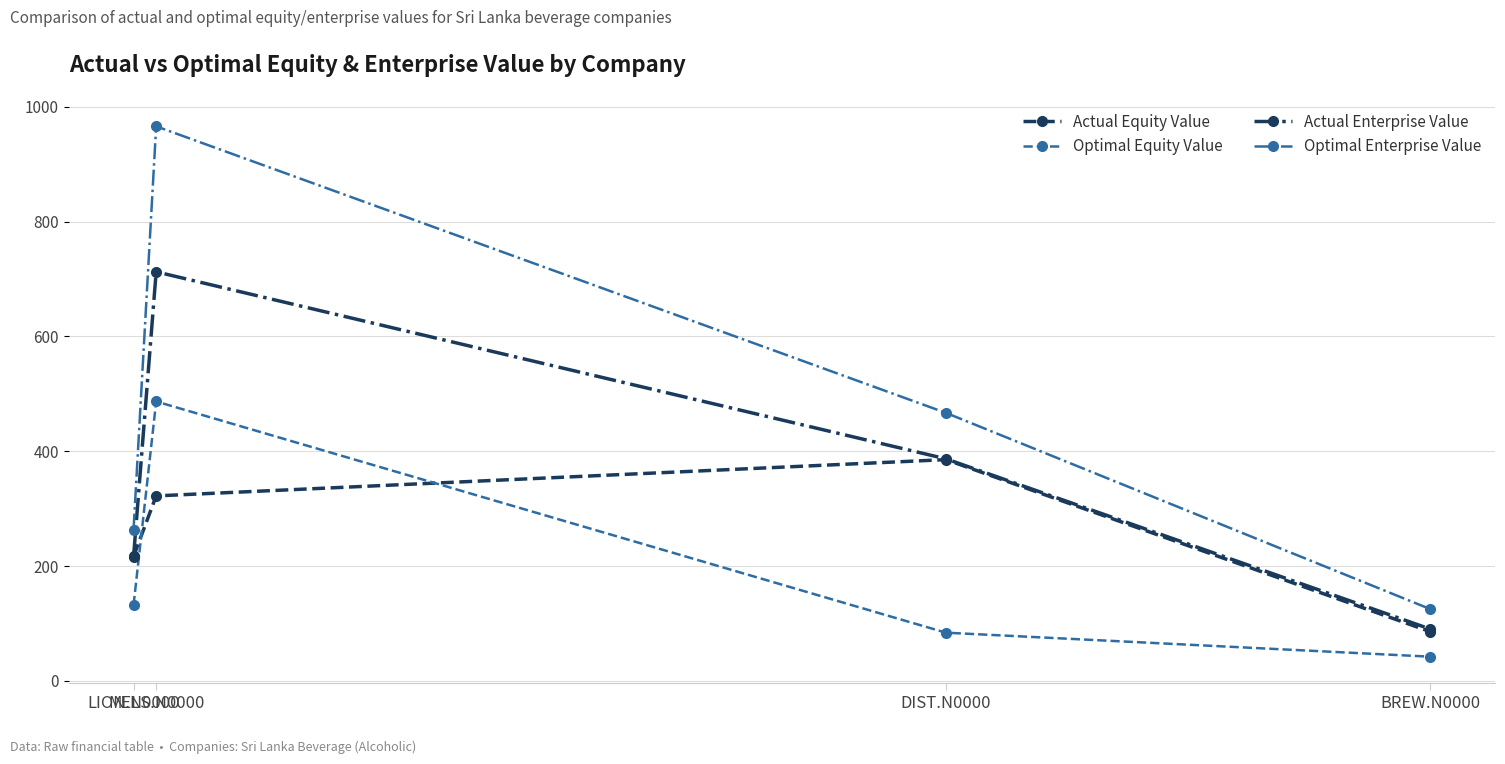

Is it true that Actual Enterprise Value equals 216.2 at LION.N0000?

True